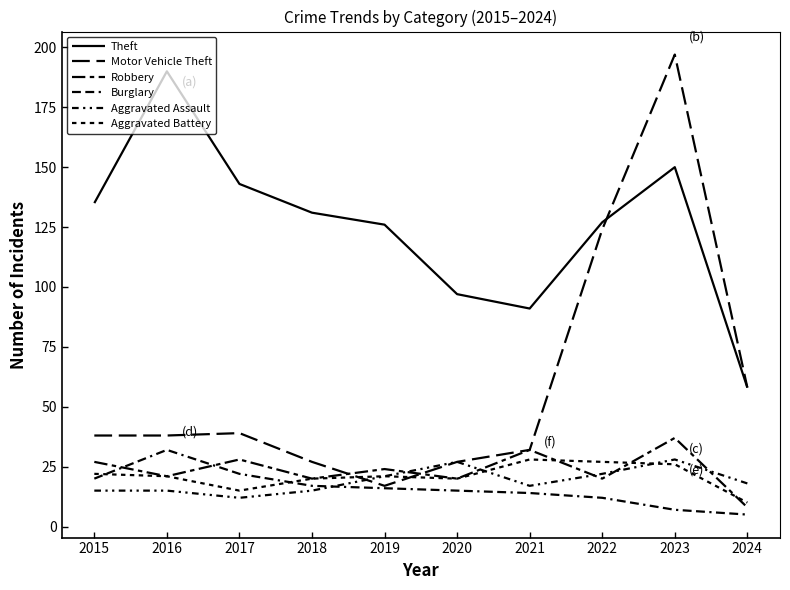

What is the sum of the Burglary values at 2015 and 2017?

42